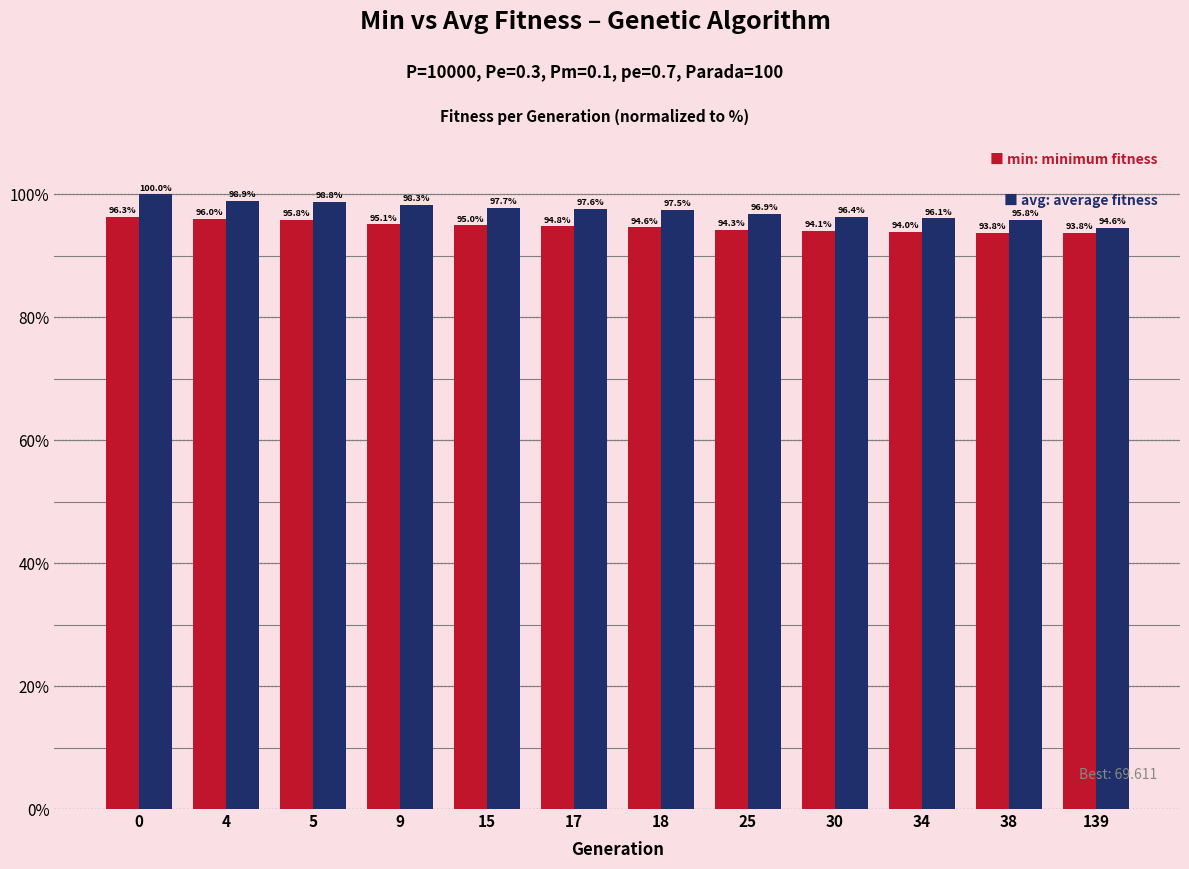

Reading left to right, extract all data points from this chart.

min: 0=96.3	4=96.0	5=95.8	9=95.1	15=95.0	17=94.8	18=94.6	25=94.3	30=94.1	34=94.0	38=93.8	139=93.8
avg: 0=100.0	4=98.9	5=98.8	9=98.3	15=97.7	17=97.6	18=97.5	25=96.9	30=96.4	34=96.1	38=95.8	139=94.6